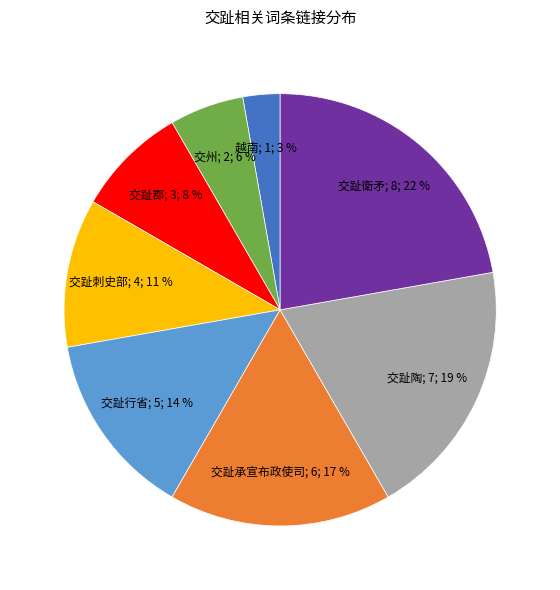

Is there a majority slice in this chart?

No